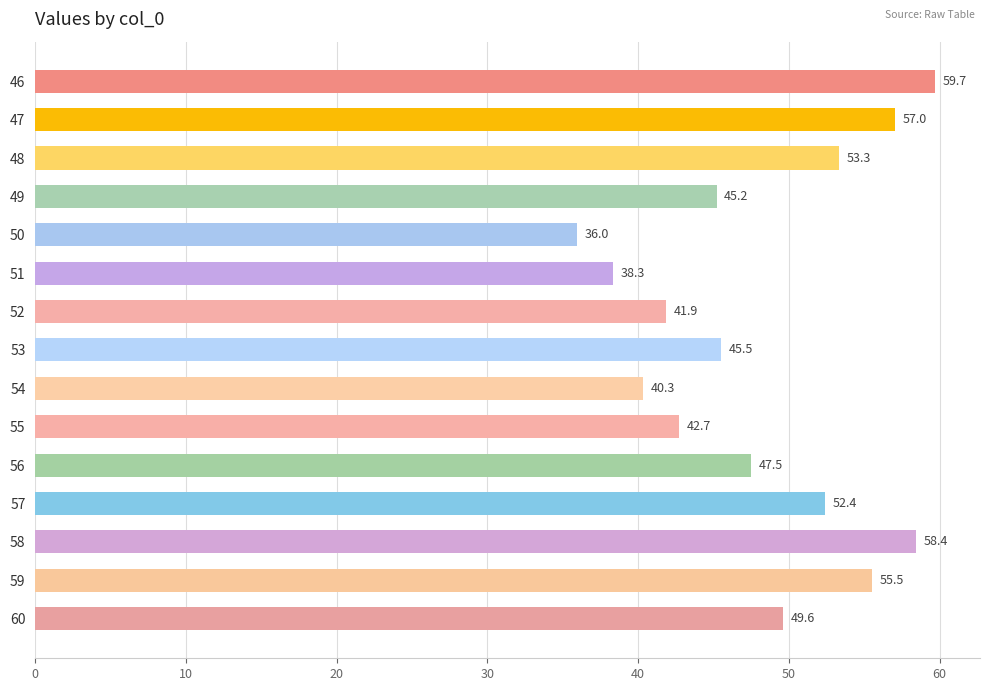

At which category does the chart reach its minimum across all series?

50